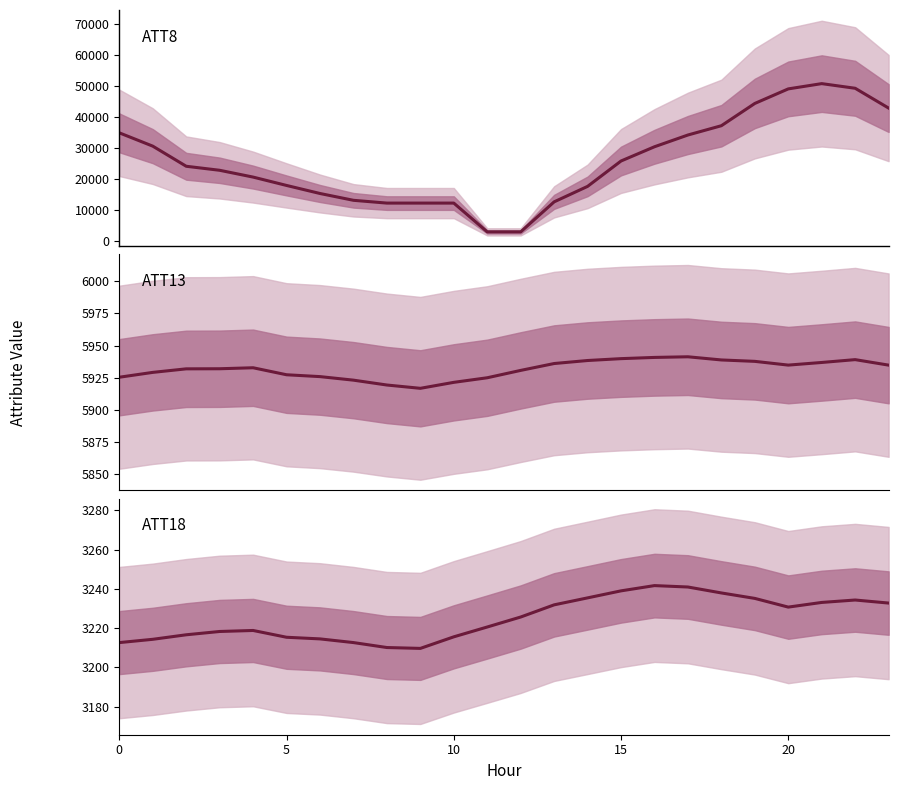

What is the lowest value of the ATT13 series?

5916.8